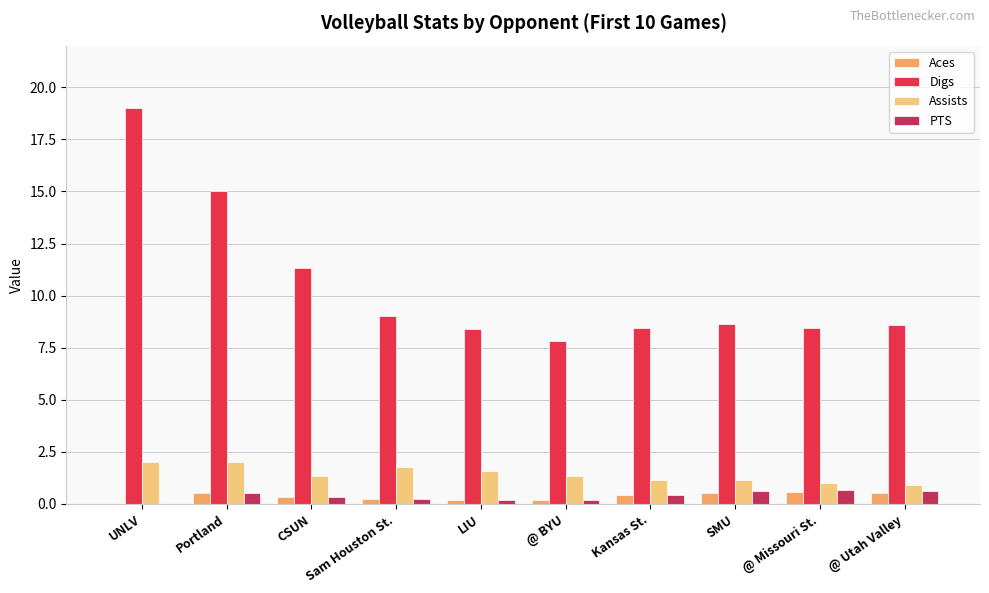

Is it true that Digs equals 3.9 at @ Missouri St.?

False